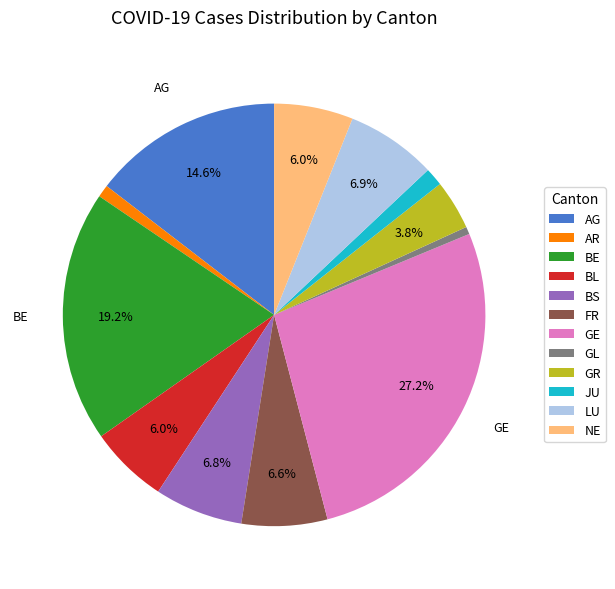

Which category has the biggest portion of the pie?

GE